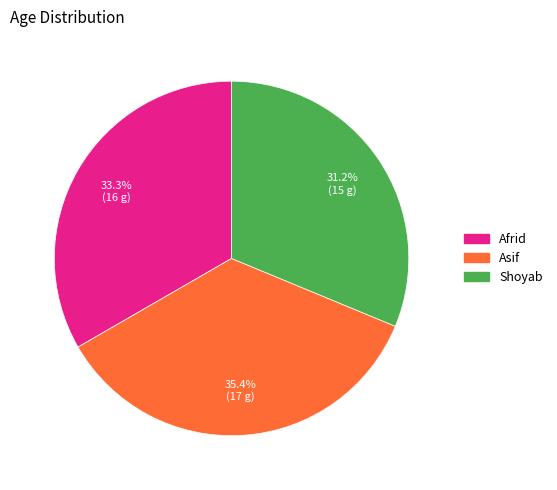

To the nearest percent, what is the average slice percentage?

33%